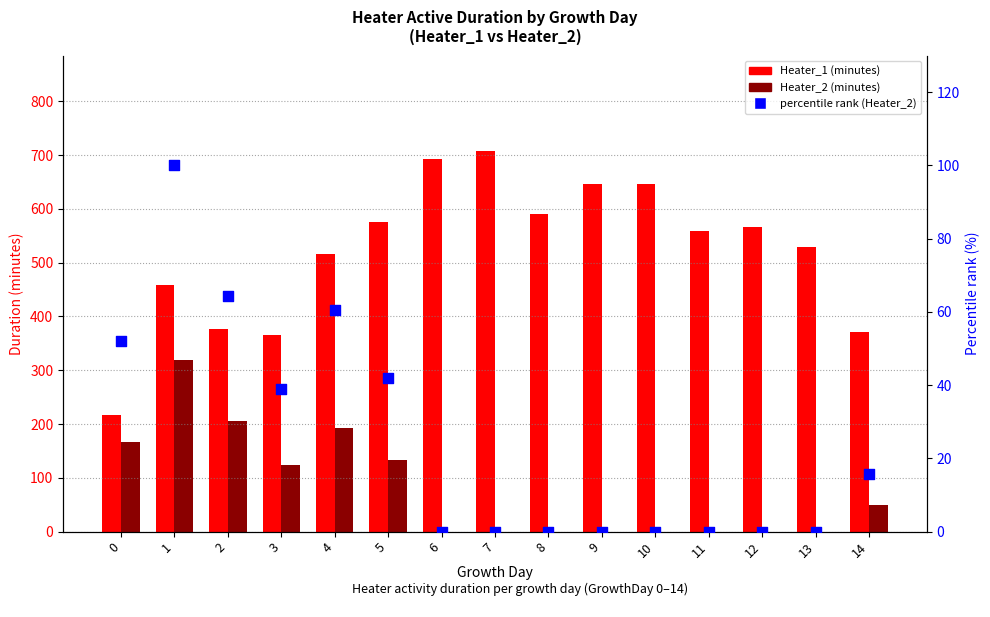

Which series contains the highest Y value?

Heater_1 (minutes)